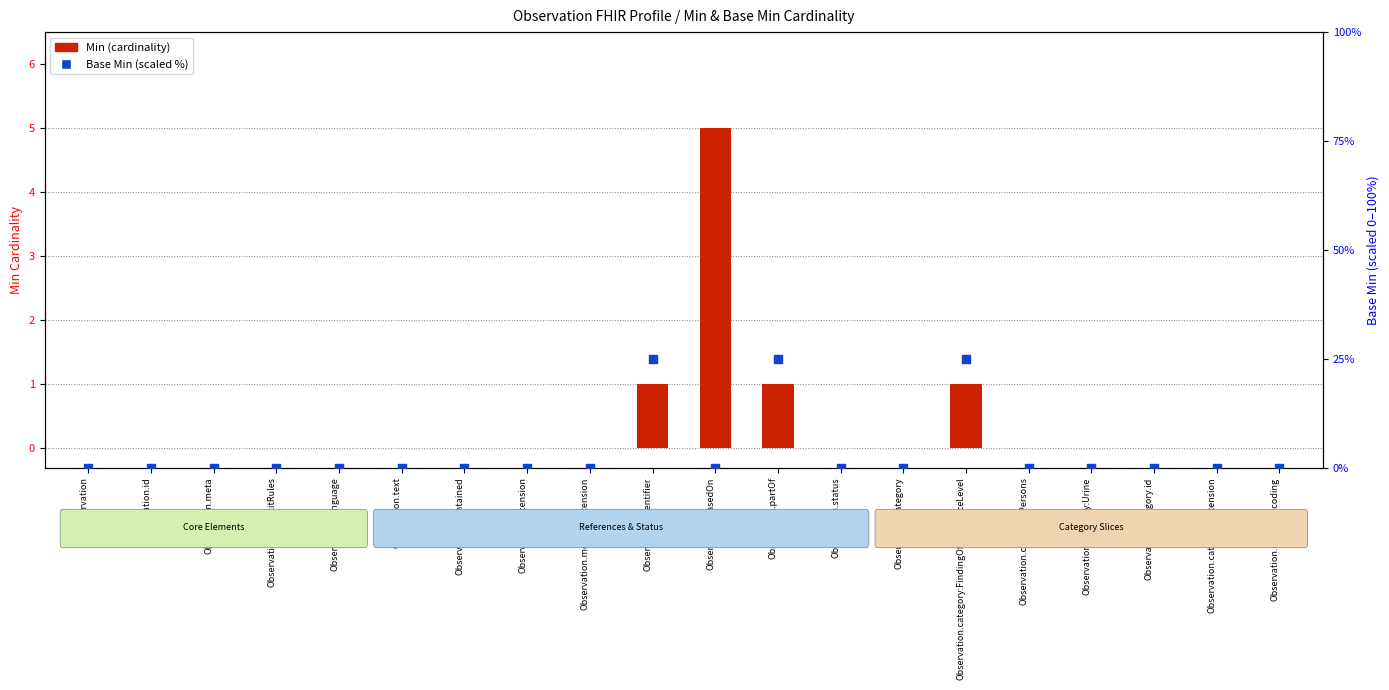

At which category is the sum across all series the highest?

Observation.identifier